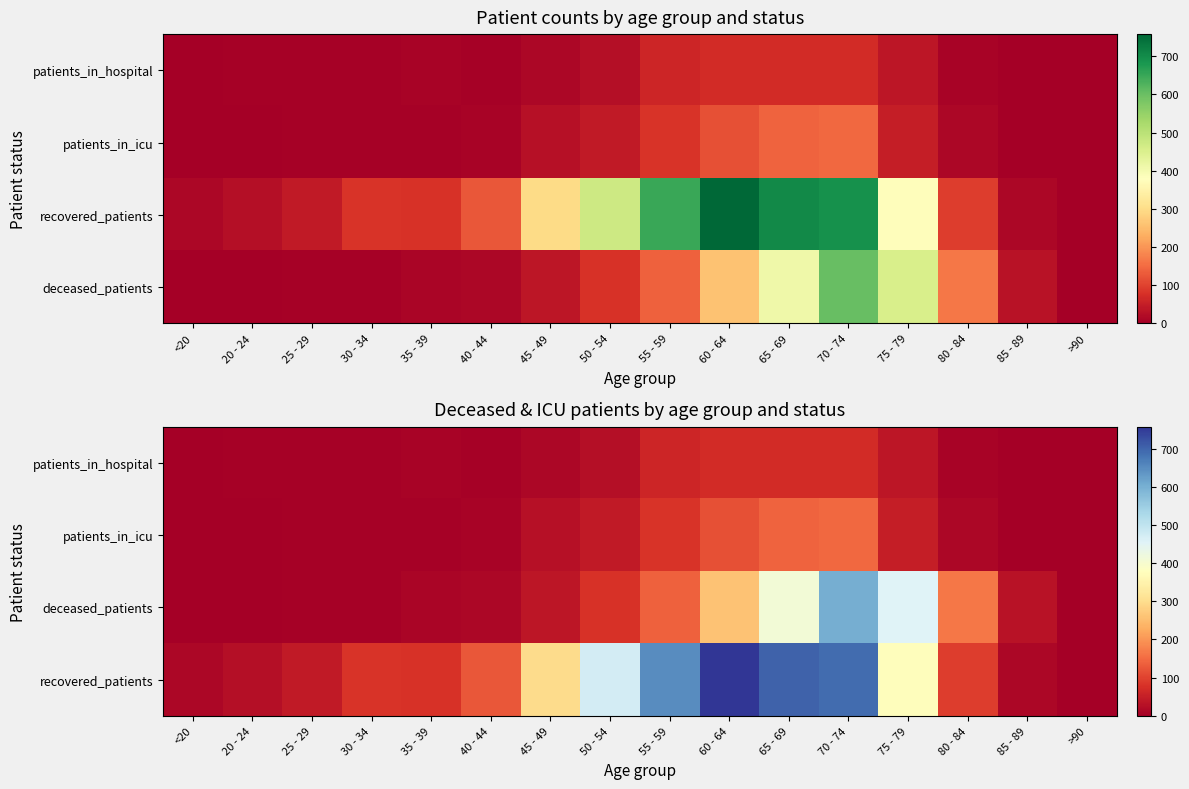

The patients_in_hospital series shows 2 at 85 - 89. True or false?

True